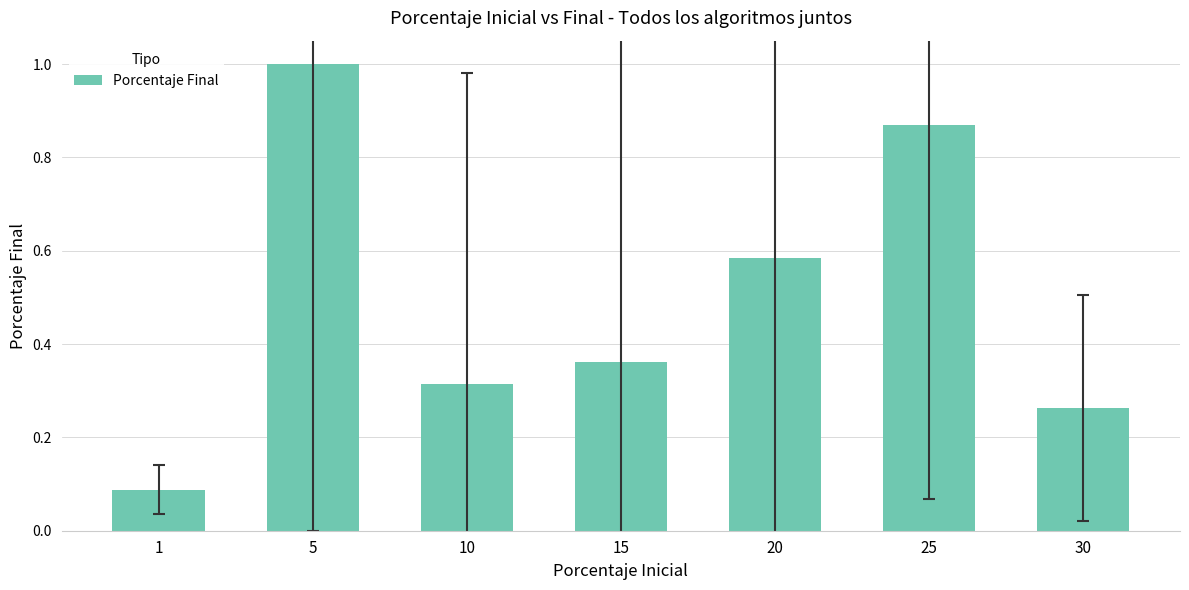

At which category does the chart reach its minimum across all series?

1